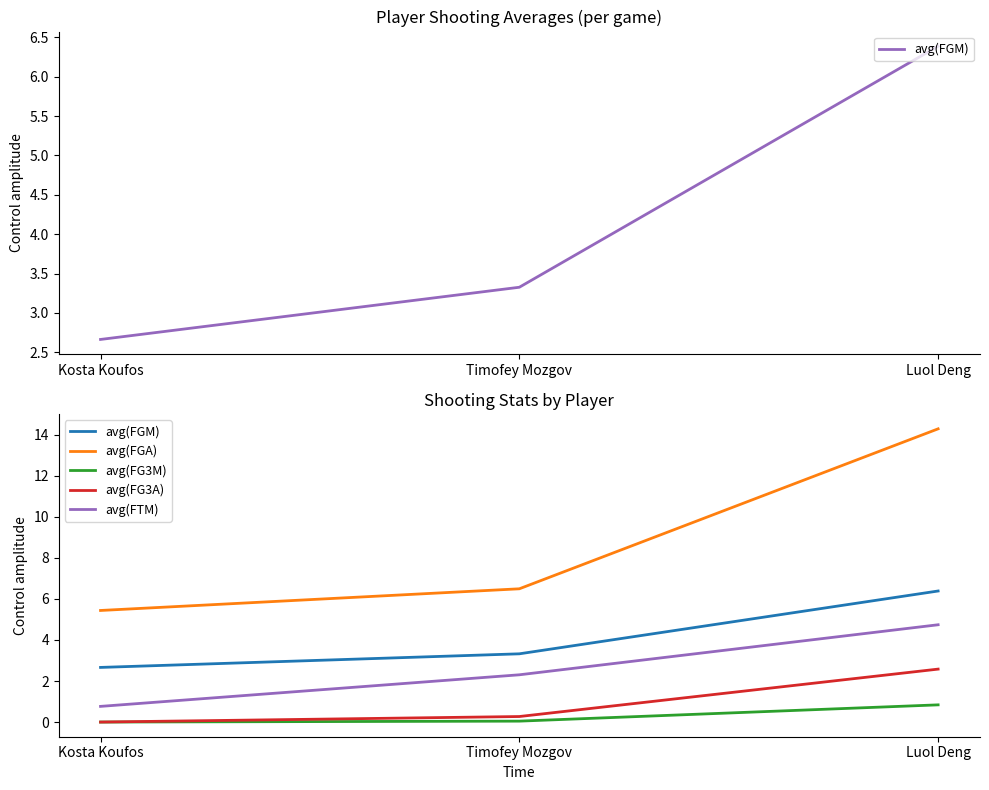

At which label does avg(FGM) reach its peak?

Luol Deng